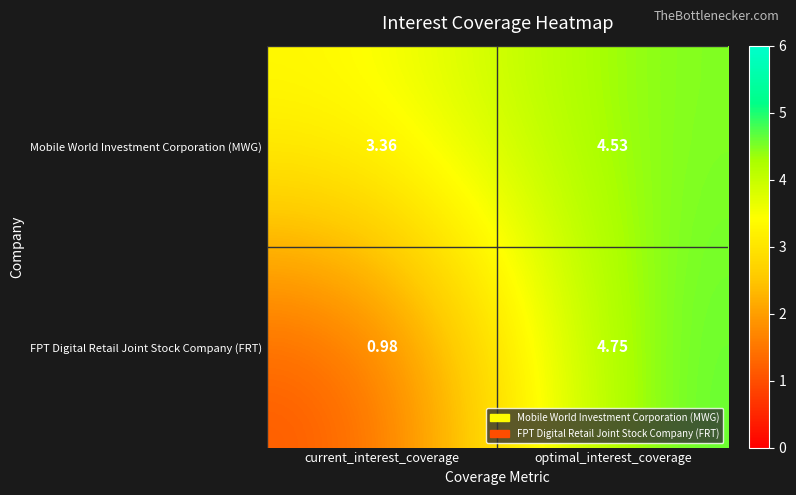

Where does the Mobile World Investment Corporation (MWG) series first go above 4?

optimal_interest_coverage